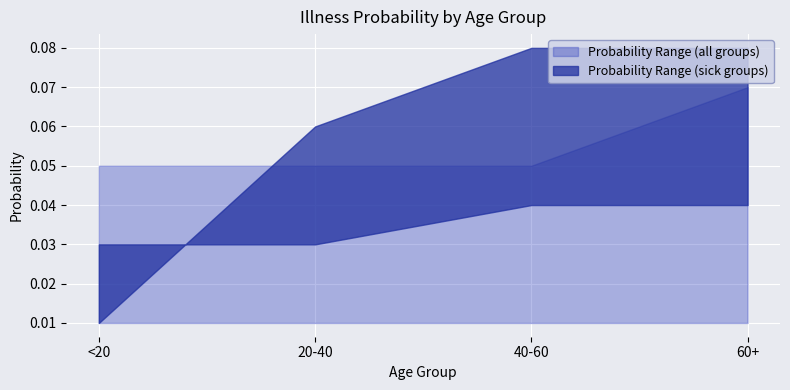

How many categories are shown in the chart?

4